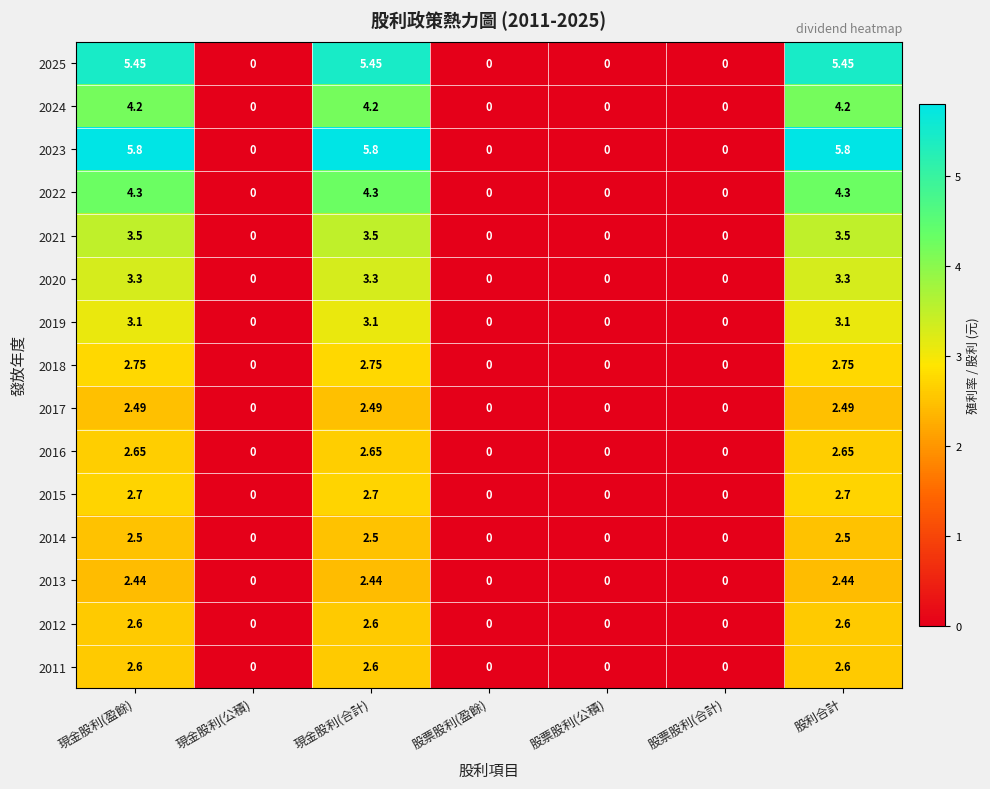

What is the maximum value shown in the chart?

5.8